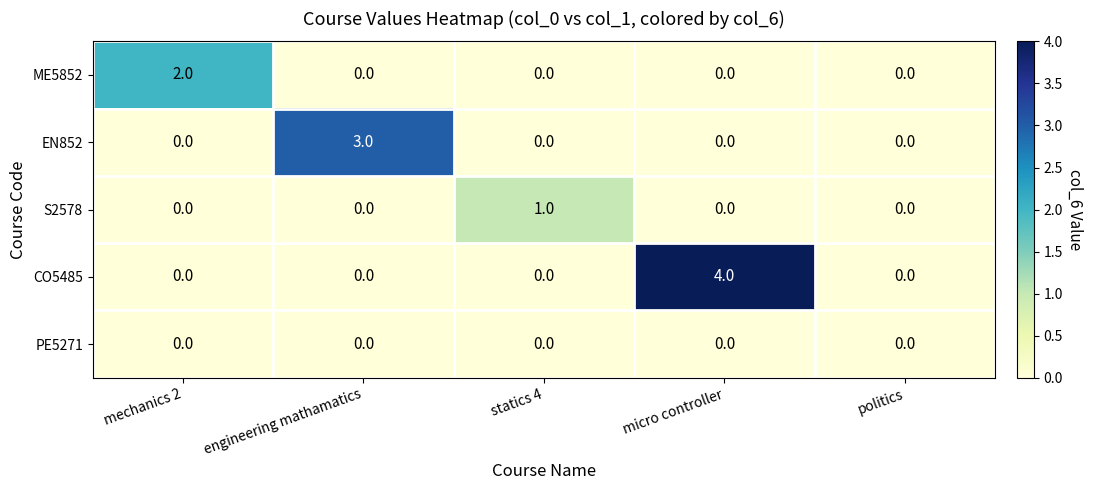

What is the sum of all EN852 values?

3